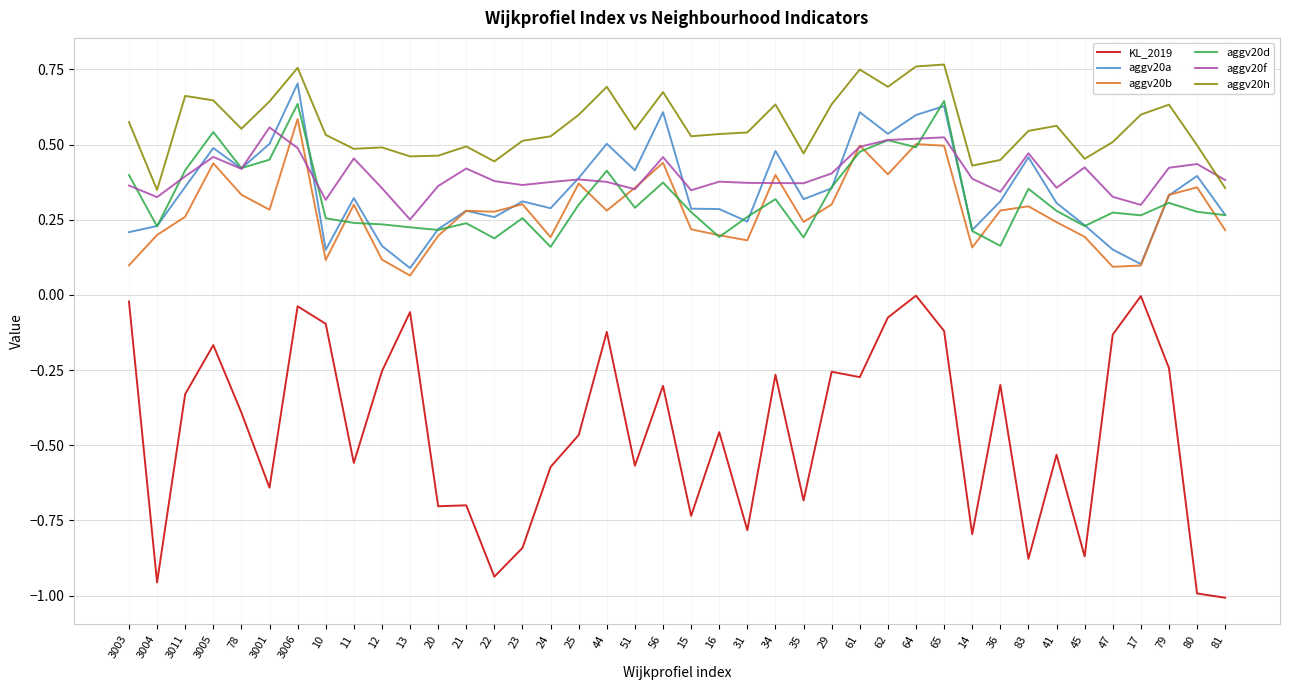

How many distinct data groups are displayed?

6